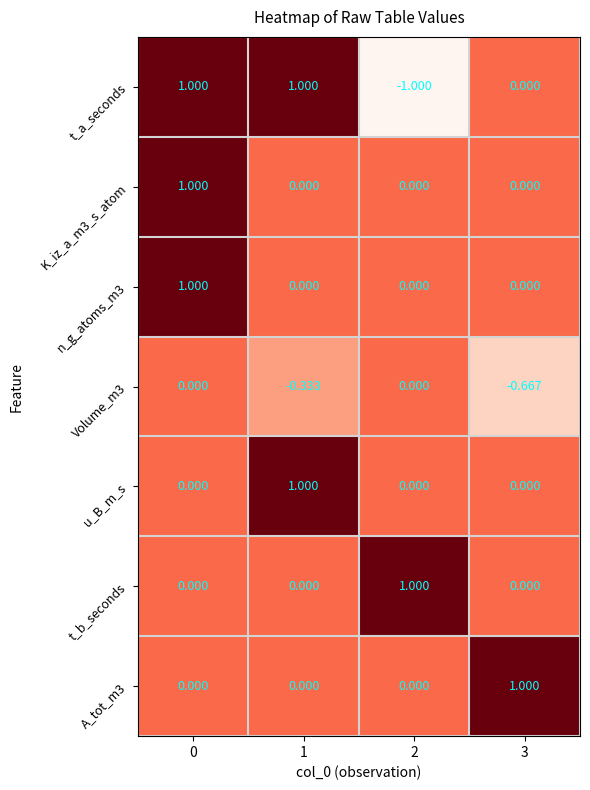

Is the value of A_tot_m3 at 0 greater than the value of Volume_m3 at 1?

Yes